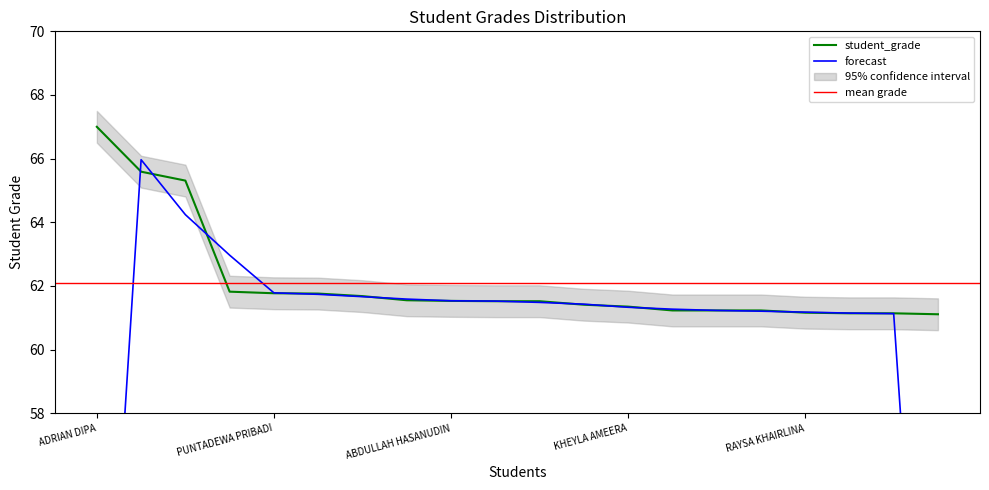

List the labels in order of value, largest first.

ADRIAN DIPA, AURELLIA ALMAYRA, TARINA PUTRI, ZALFAA SALWAA, PUNTADEWA PRIBADI, MAHIRAH RAISHA, TZASKIA NABILA, TEGAR KHAFIDZ, ABDULLAH HASANUDIN, AISYAH SABRINA, AURORA ZULAIKA, RAFAN IBTISAM, KHEYLA AMEERA, ALISHA HANIFA, ALVIN KURNIA, ALYSA DZAKIYYAH, RAYSA KHAIRLINA, KHANSARAYA, NABILA KHOIRIYAH, MISYHA ANINDYA